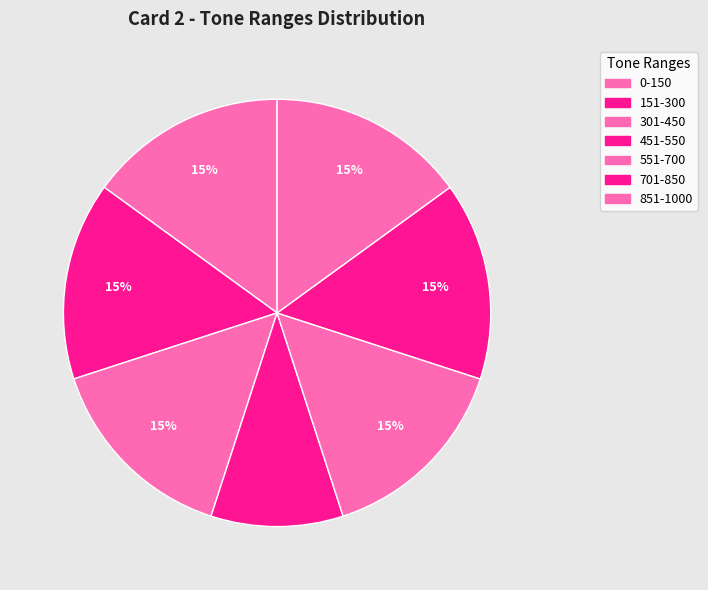

Which slice is the largest?

0-150